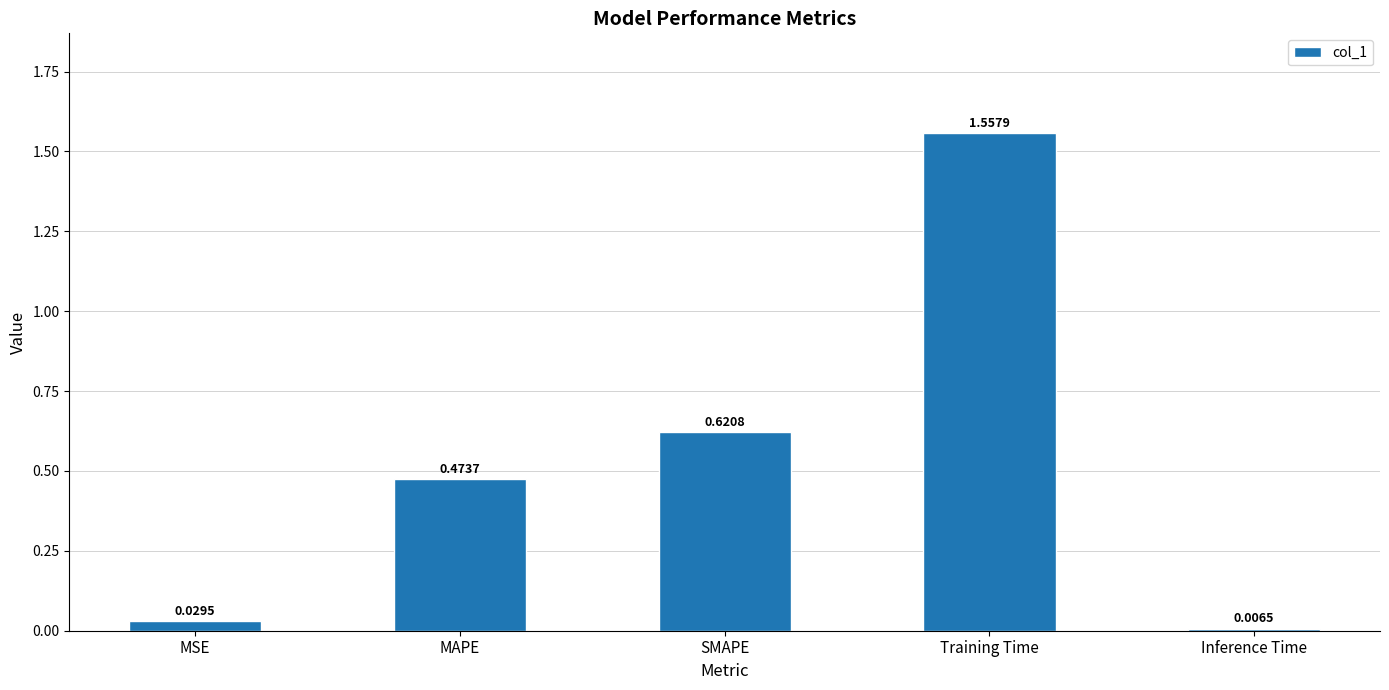

What is the change in value from Training Time to Inference Time?

-1.6